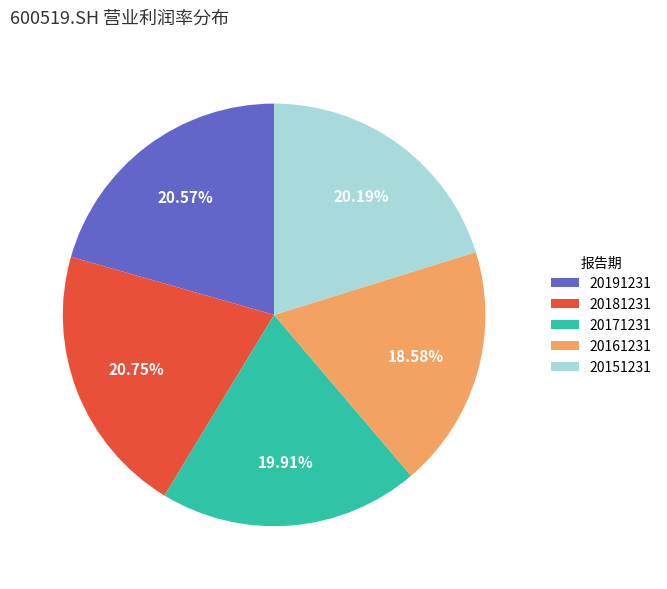

What is the total percentage of 20151231 and 20171231?

40.1%